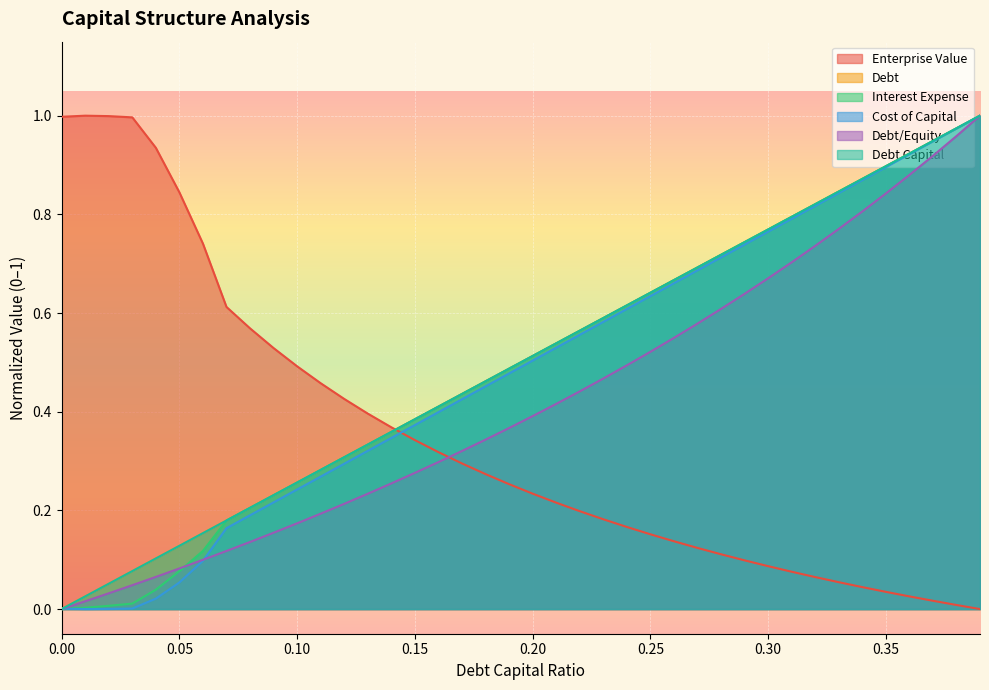

Does the chart display data point markers on the line(s)?

No